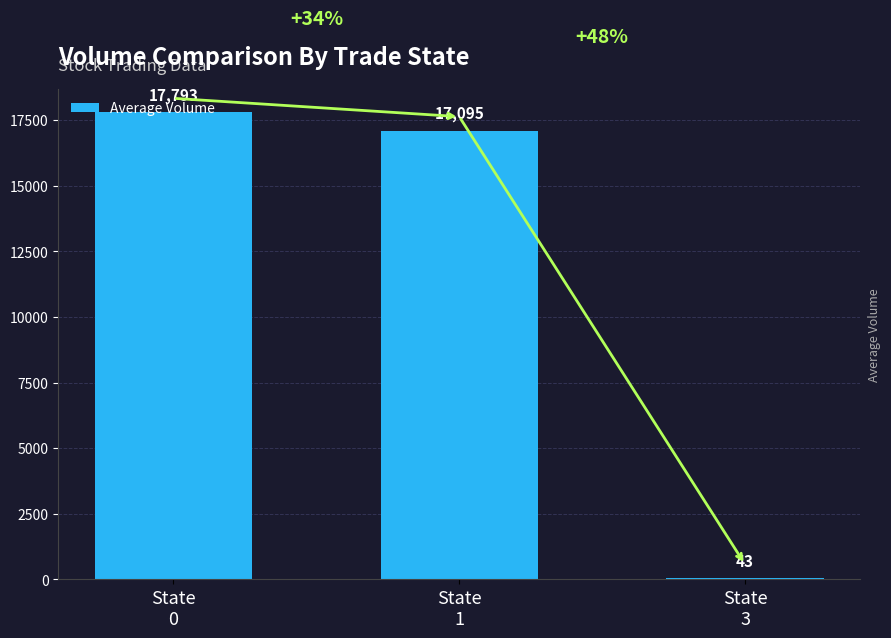

Reading left to right, list all the values displayed in this chart.

State
0=17792.7	State
1=17094.5	State
3=43.0